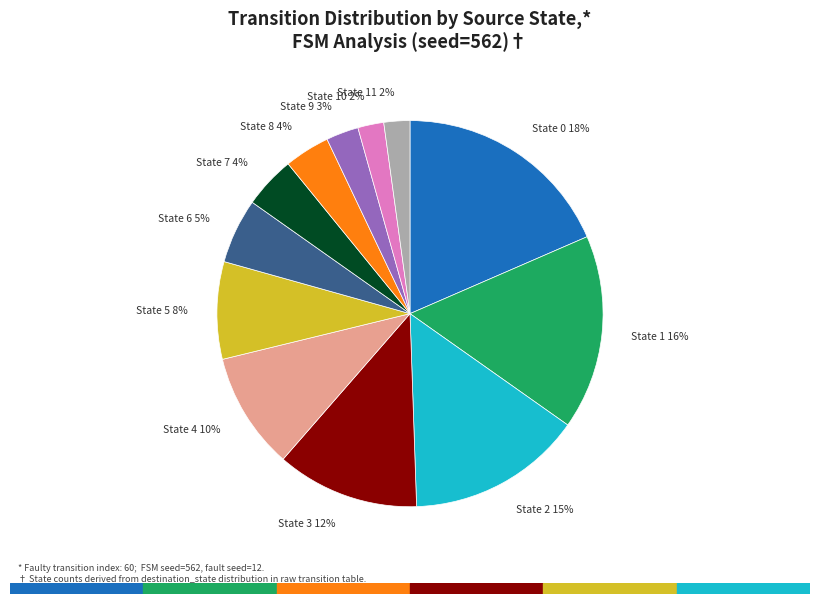

Count the number of slices in the pie.

12